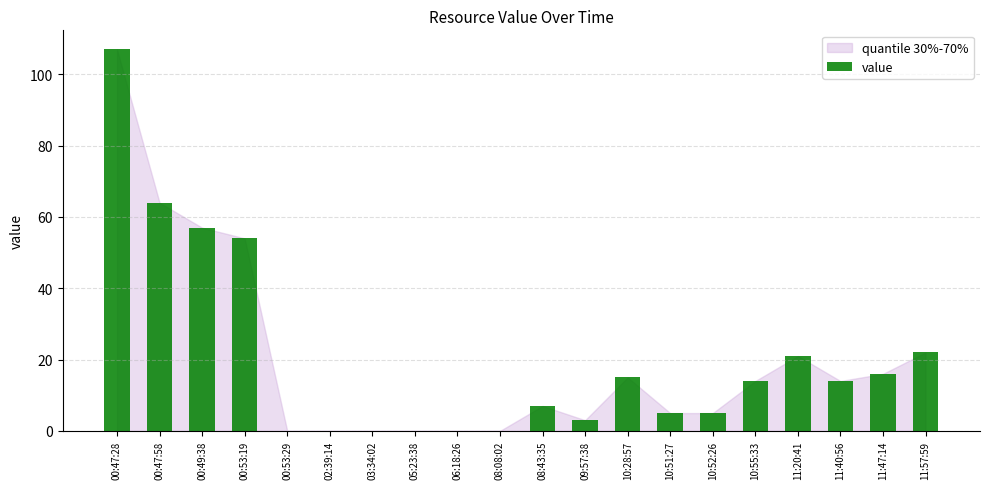

What is the maximum value shown in the chart?

107